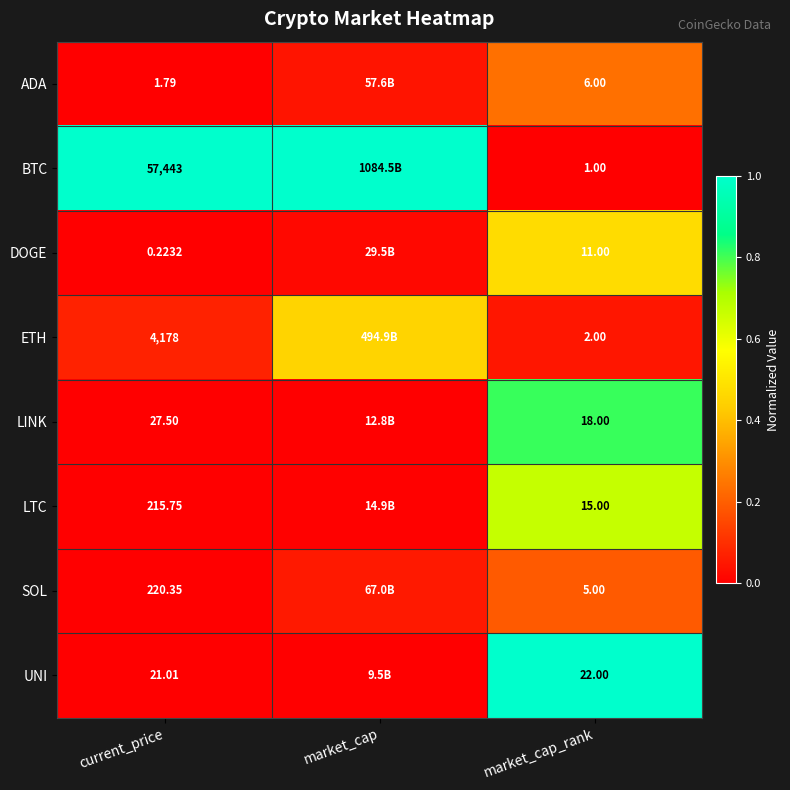

At how many categories does at least one series exceed 0?

3